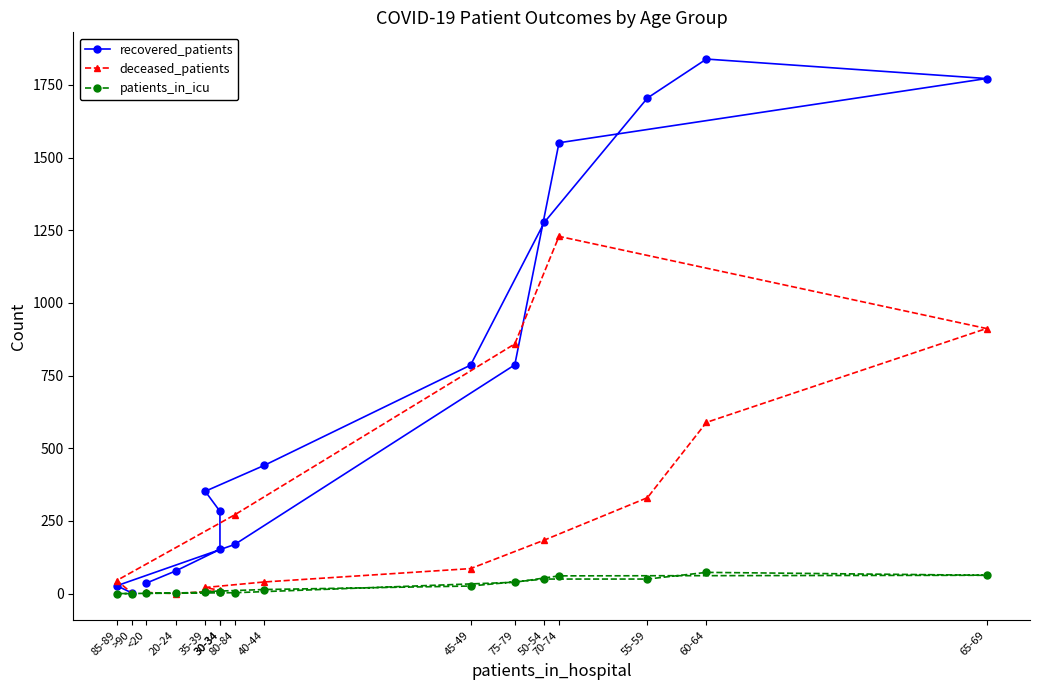

List the series in order of their peak value, lowest first.

patients_in_icu, deceased_patients, recovered_patients